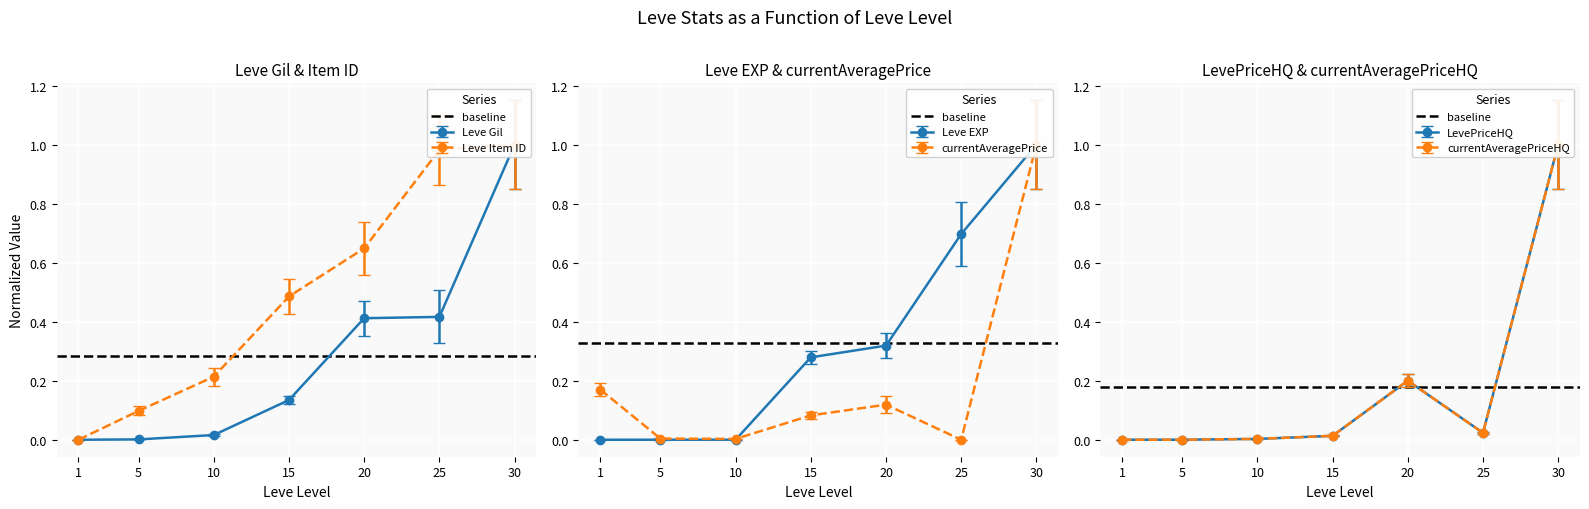

Between which two adjacent categories do Leve Item ID and currentAveragePrice first intersect?

1 and 5